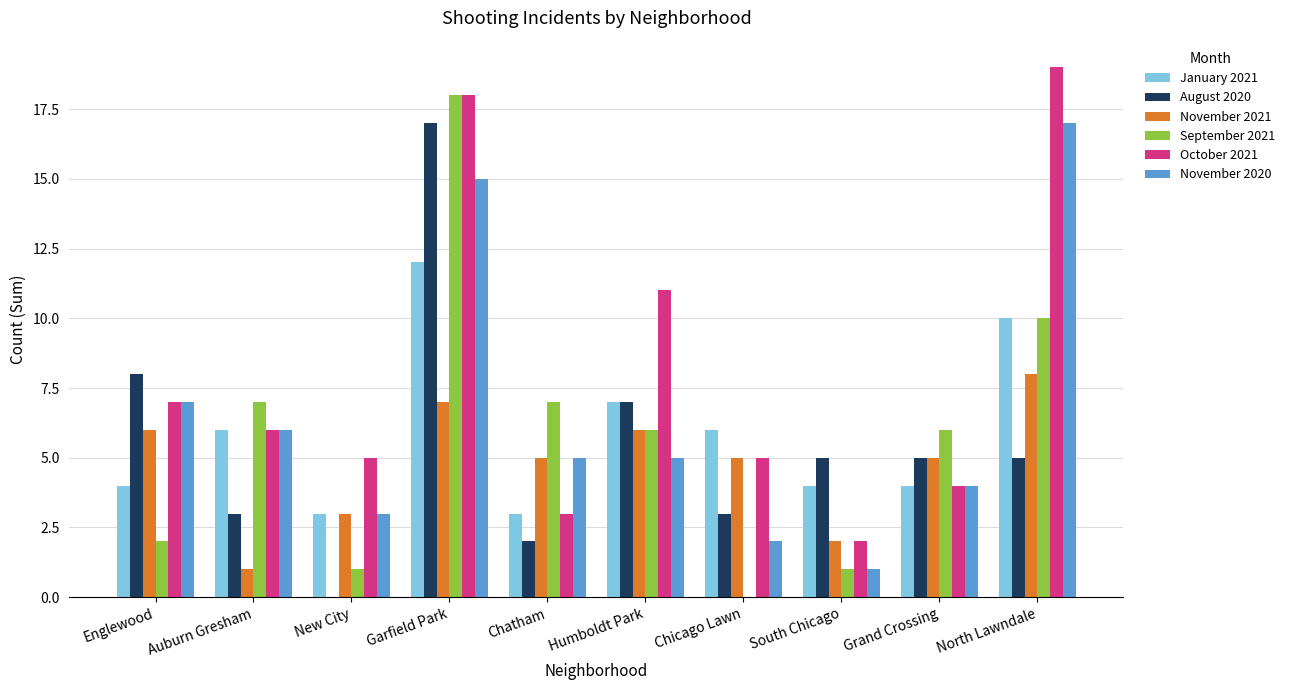

Which category has the highest value across all series?

North Lawndale